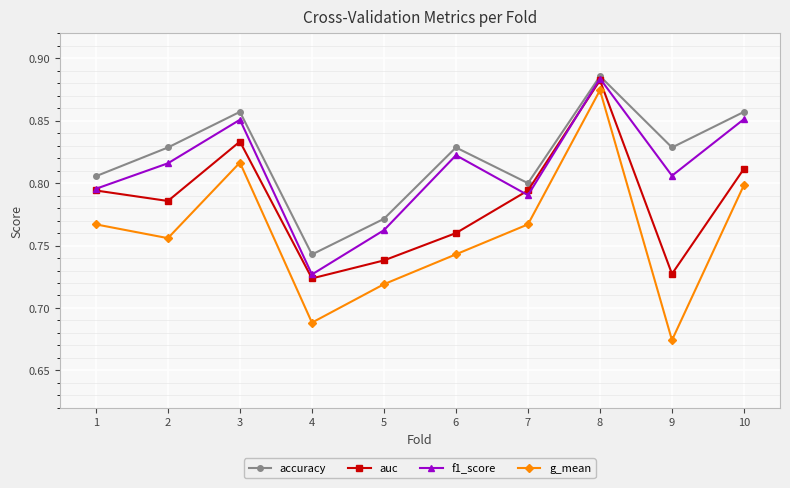

Does the chart display data point markers on the line(s)?

Yes